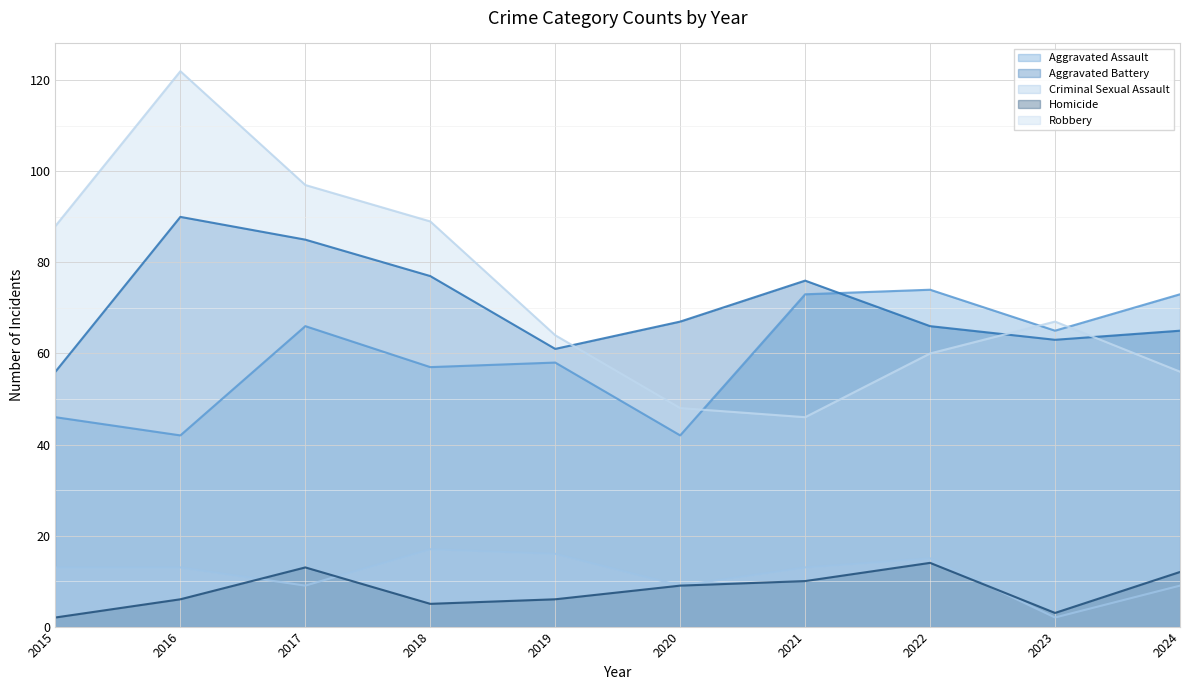

What is the difference between the highest and lowest values at 2020?

58